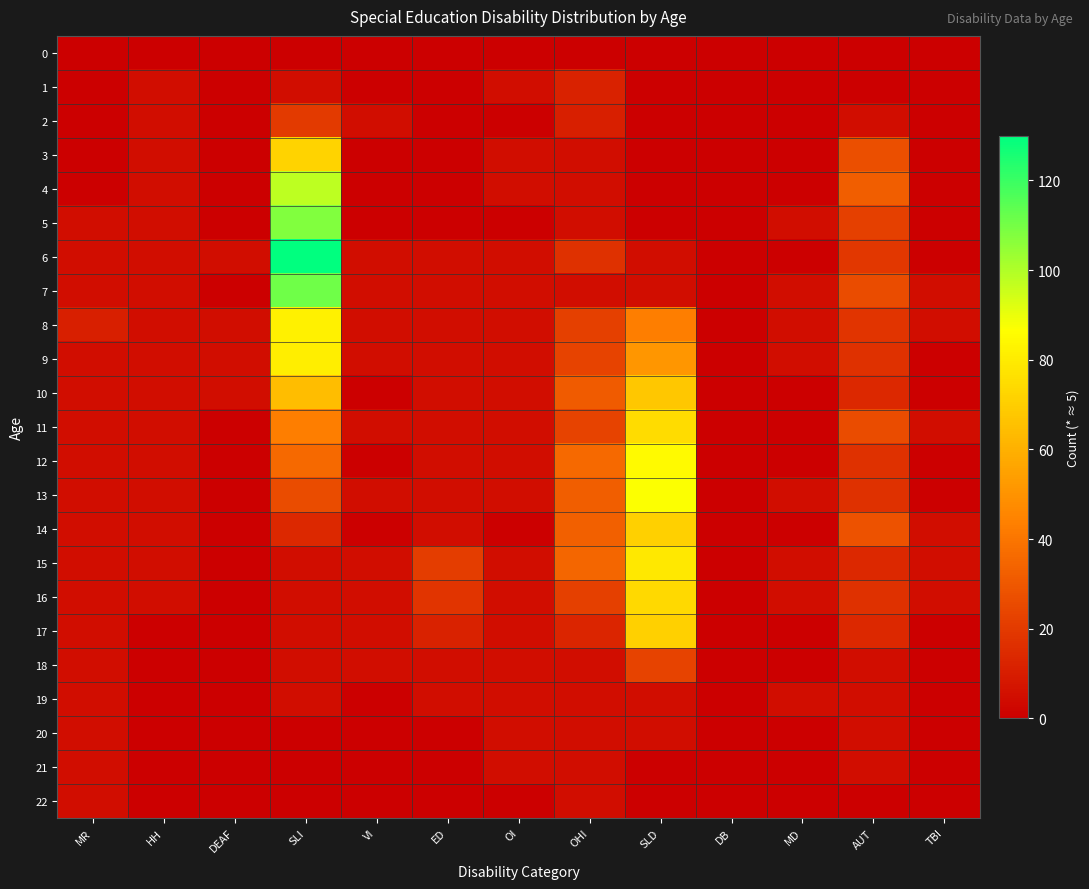

Rank the series at HH from lowest to highest value.

0, 17, 18, 19, 20, 21, 22, 1, 2, 3, 4, 5, 6, 7, 8, 9, 10, 11, 12, 13, 14, 15, 16